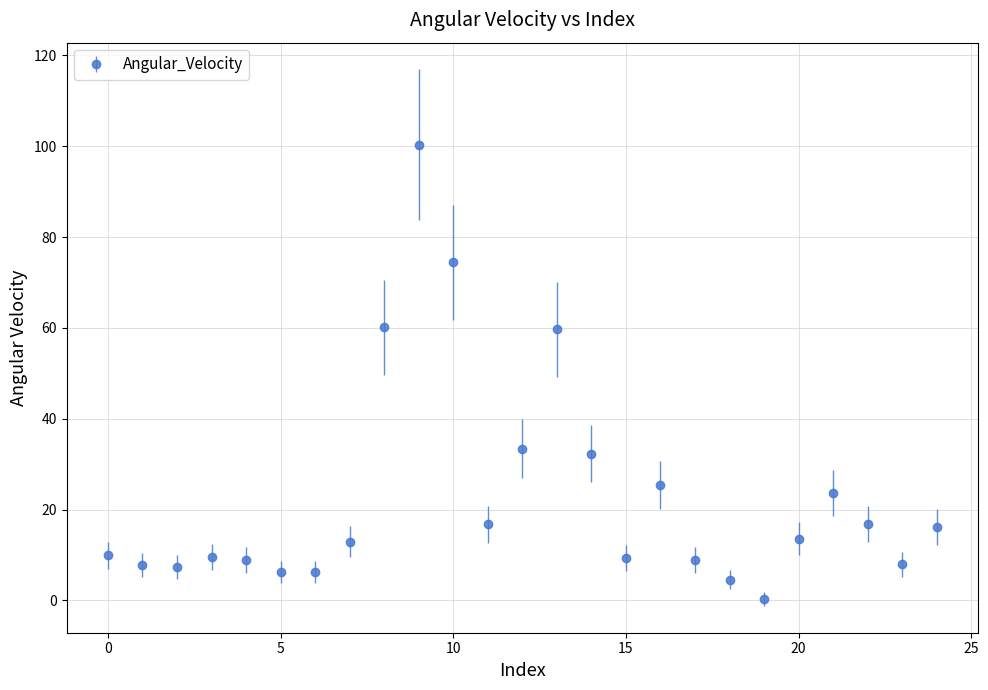

True or false: the data has more than 2 interior local peaks.

True